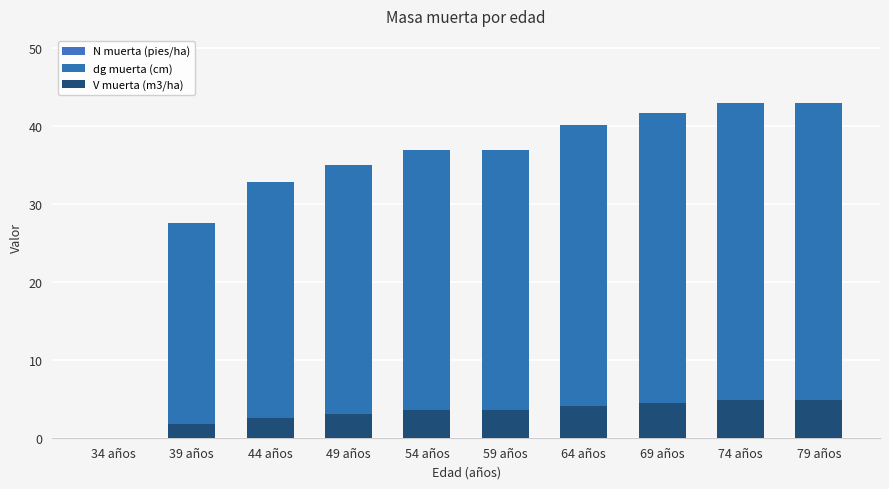

What is the difference between the V muerta (m3/ha) values at 54 años and 39 años?

1.8